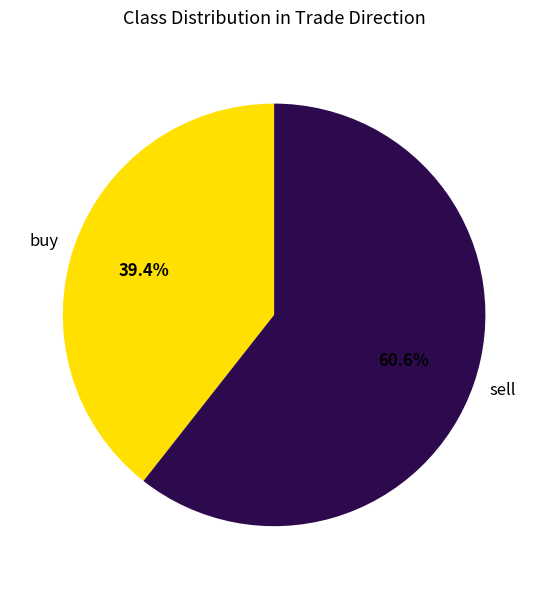

Which has a higher value, sell or buy?

sell